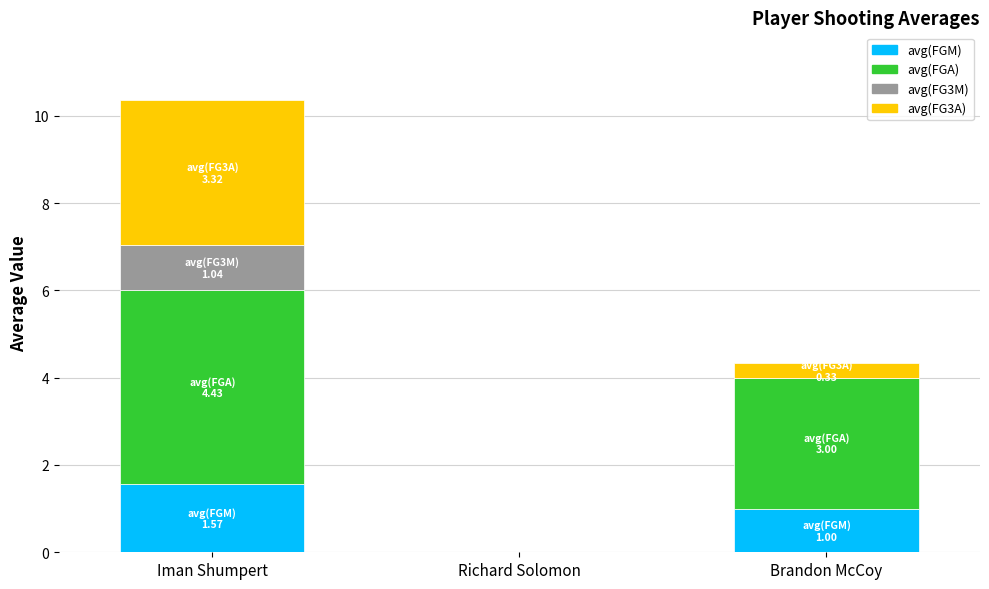

What is the maximum value for avg(FGM)?

1.6